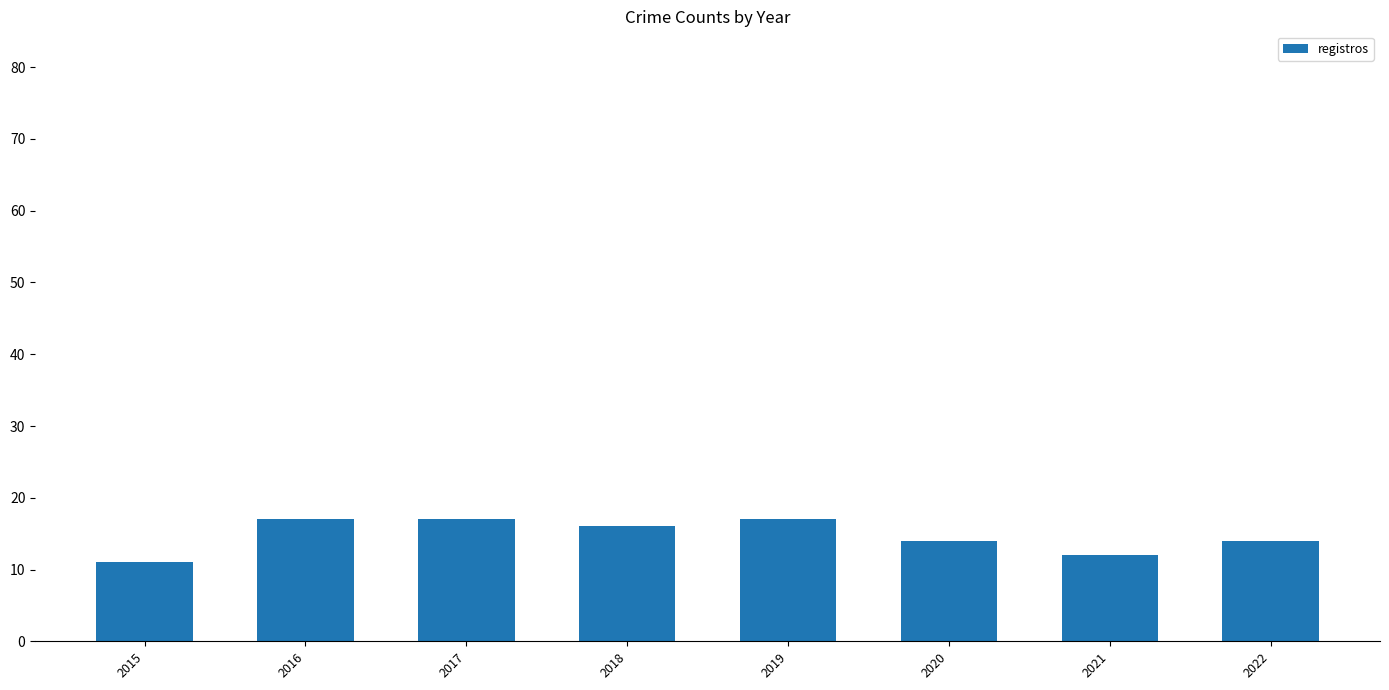

Reading left to right, list all the values displayed in this chart.

2015=11	2016=17	2017=17	2018=16	2019=17	2020=14	2021=12	2022=14